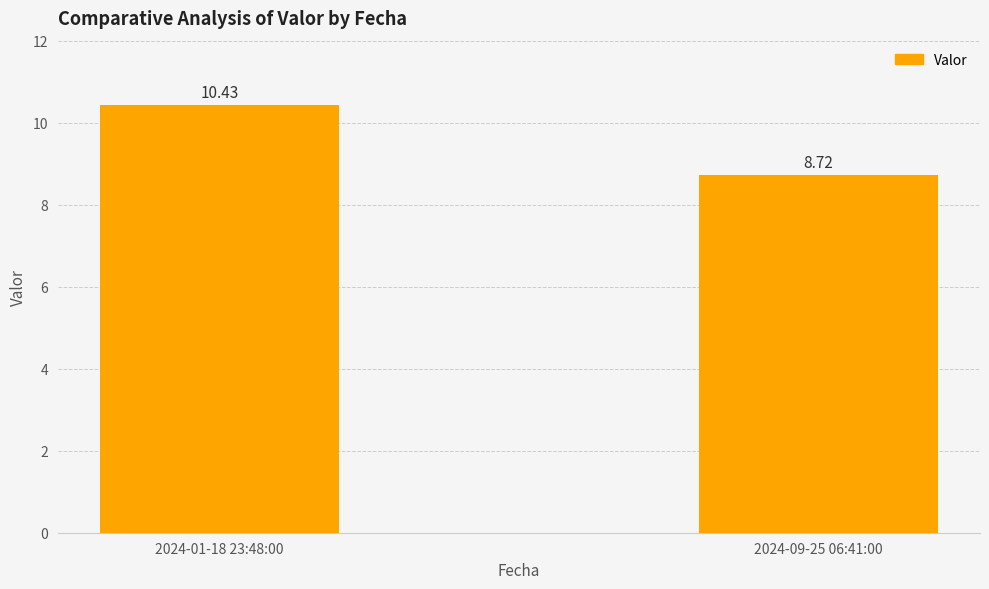

What is the label of the 2nd bar from the right?

2024-01-18 23:48:00